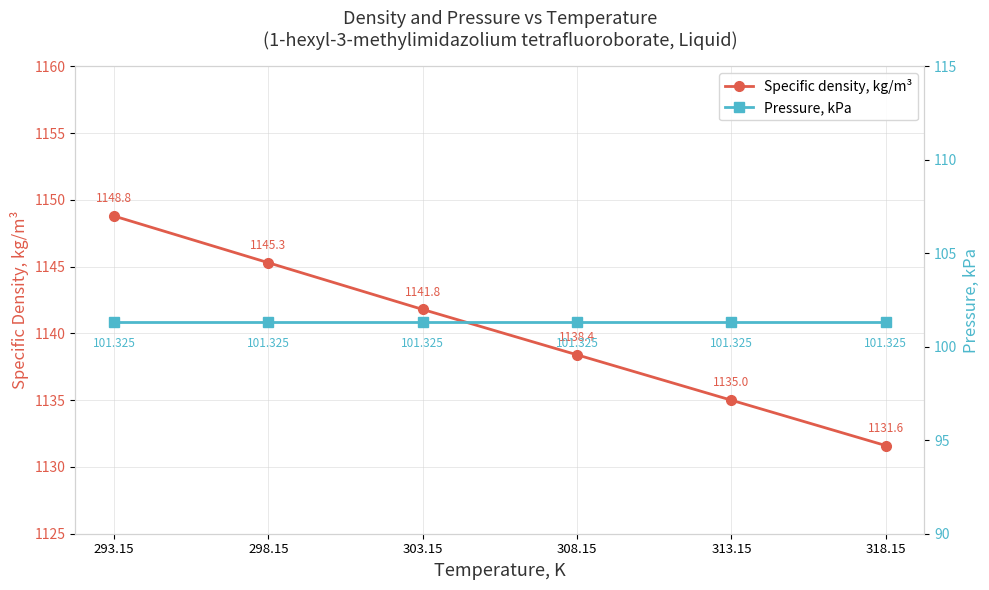

True or false: Specific density, kg/m³ and Pressure, kPa intersect in this chart.

False